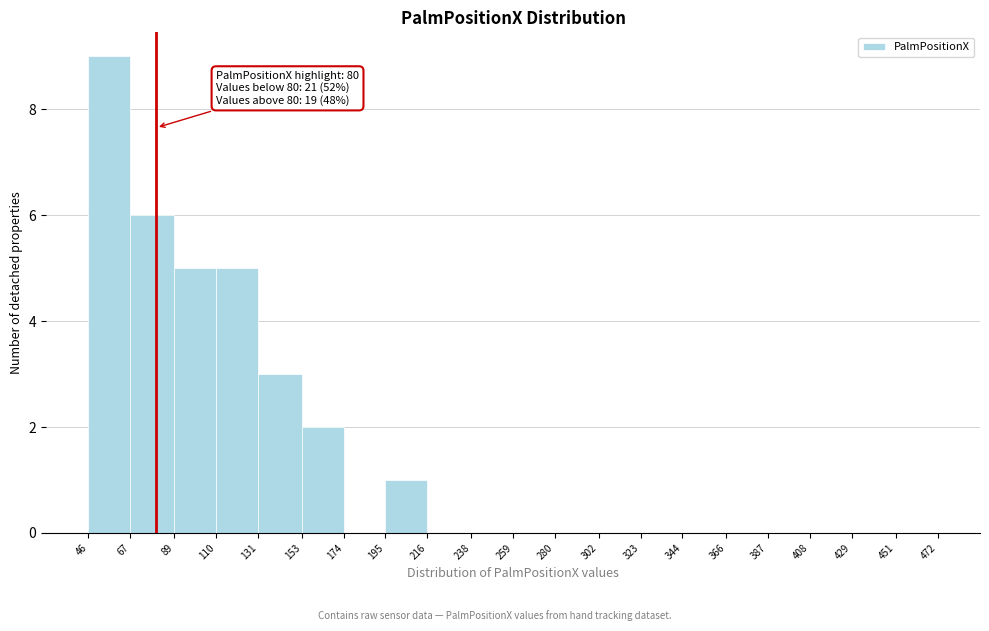

Over which range of the x-axis is the bar tallest?

46 to 67